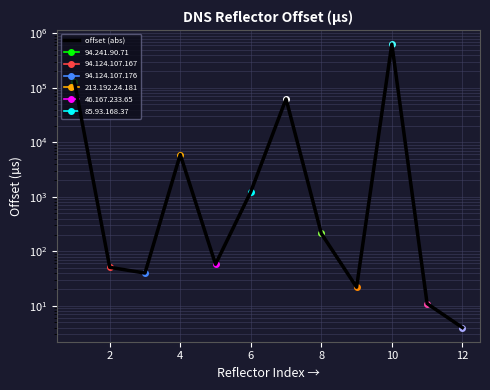

True or false: the data shows 129165 at 0.

True